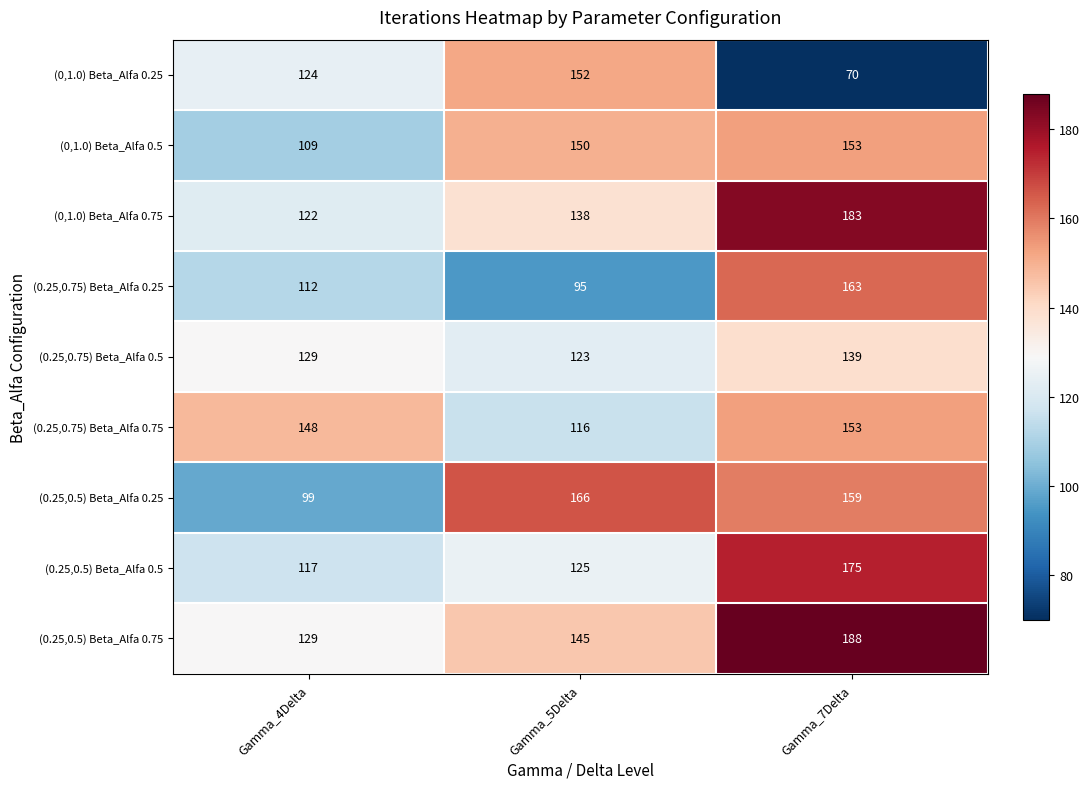

Reading right to left, list all the values displayed in this chart.

(0,1.0) Beta_Alfa 0.25: 70	152	124
(0,1.0) Beta_Alfa 0.5: 153	150	109
(0,1.0) Beta_Alfa 0.75: 183	138	122
(0.25,0.75) Beta_Alfa 0.25: 163	95	112
(0.25,0.75) Beta_Alfa 0.5: 139	123	129
(0.25,0.75) Beta_Alfa 0.75: 153	116	148
(0.25,0.5) Beta_Alfa 0.25: 159	166	99
(0.25,0.5) Beta_Alfa 0.5: 175	125	117
(0.25,0.5) Beta_Alfa 0.75: 188	145	129